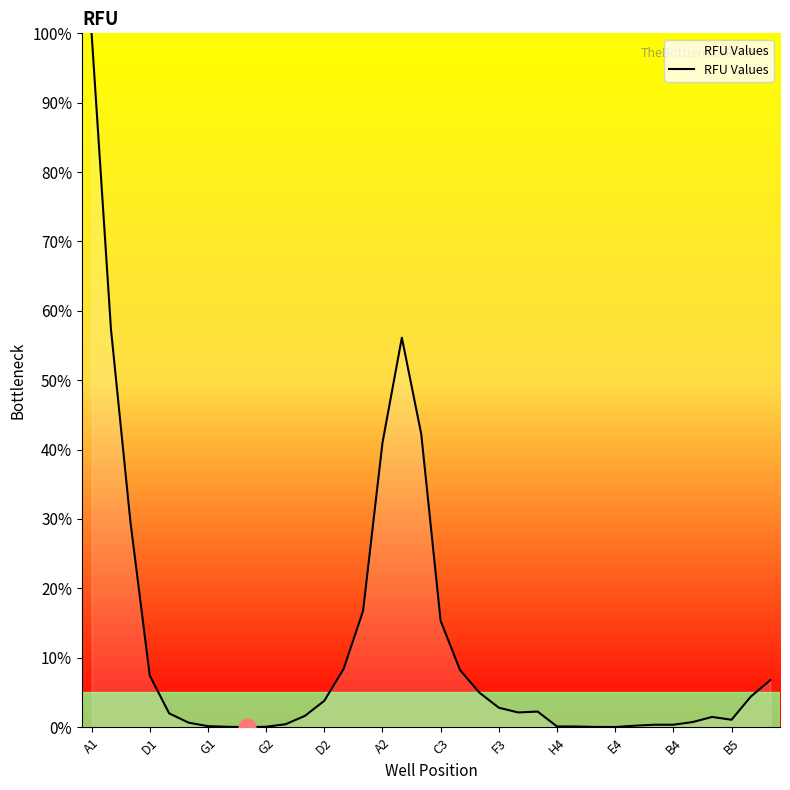

What is the difference between the maximum and minimum values?

100.0